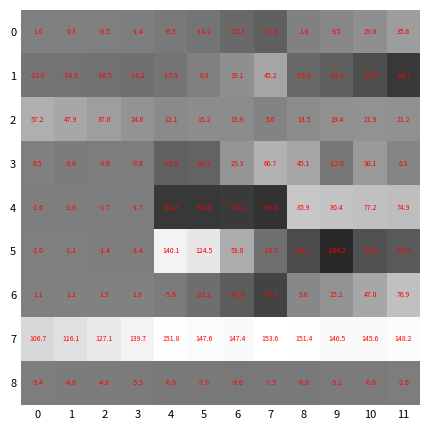

Is it true that 4 equals -84.6 at 5?

True